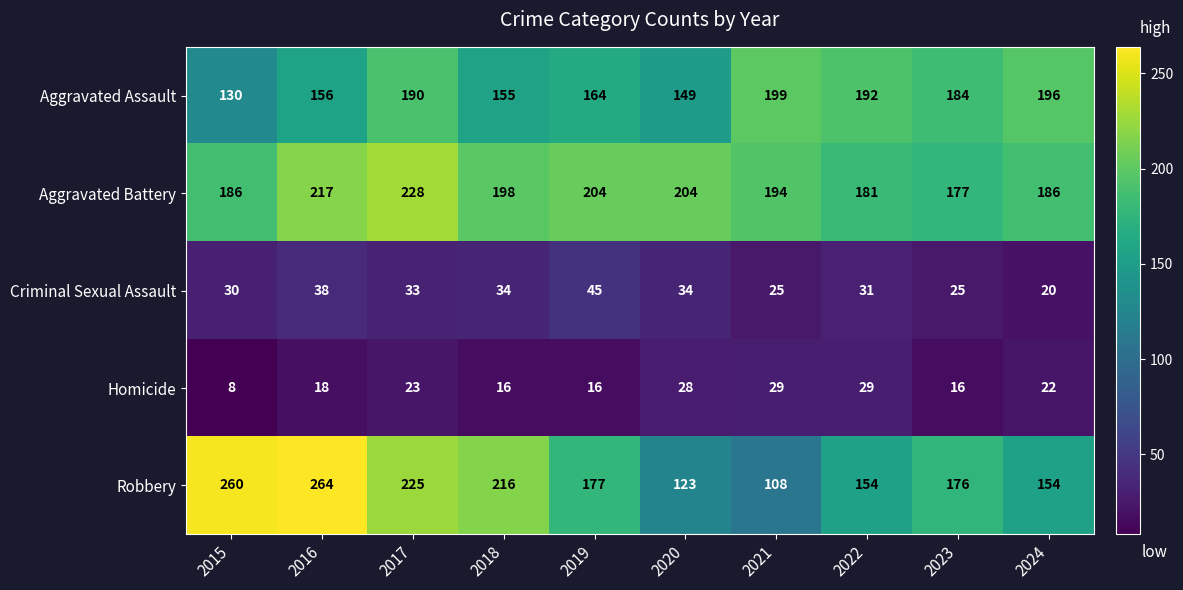

True or false: Criminal Sexual Assault has a value of 58 at 2017.

False